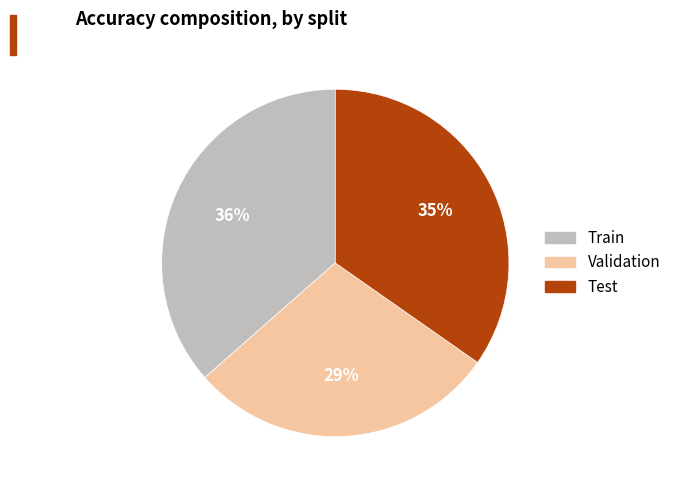

To the nearest percent, what is the difference between the Validation and Test slice percentages?

6%